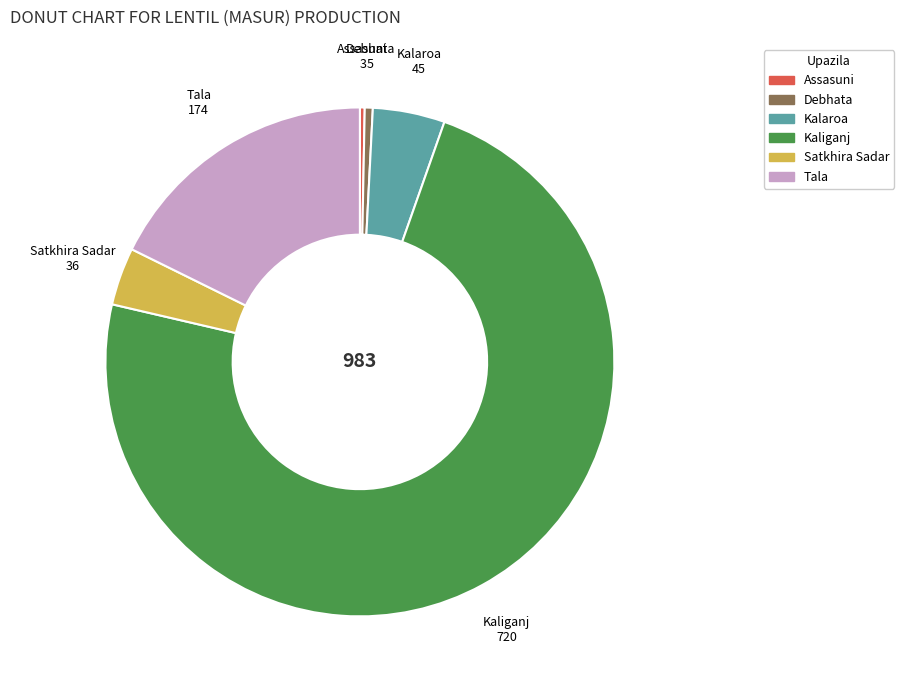

True or false: Kaliganj accounts for 73% of the total.

True